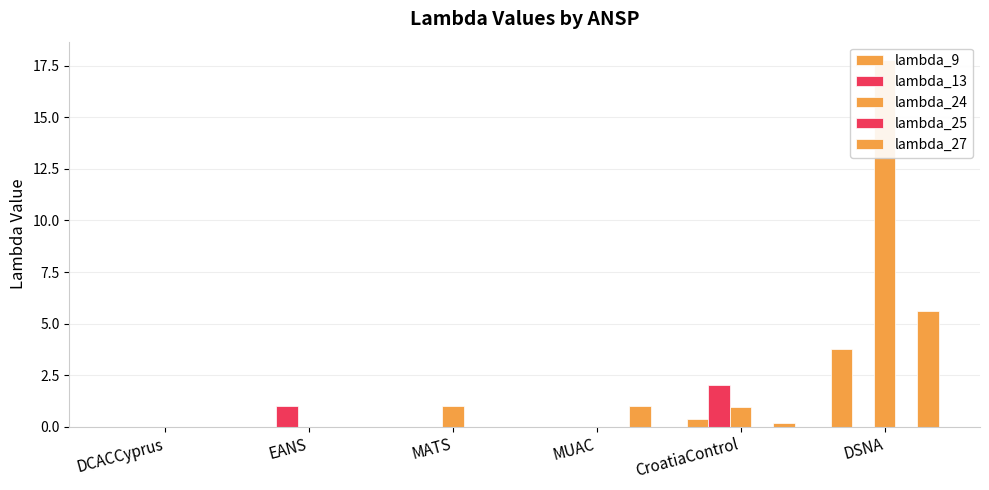

The lambda_24 series shows 1.0 at MATS. True or false?

True